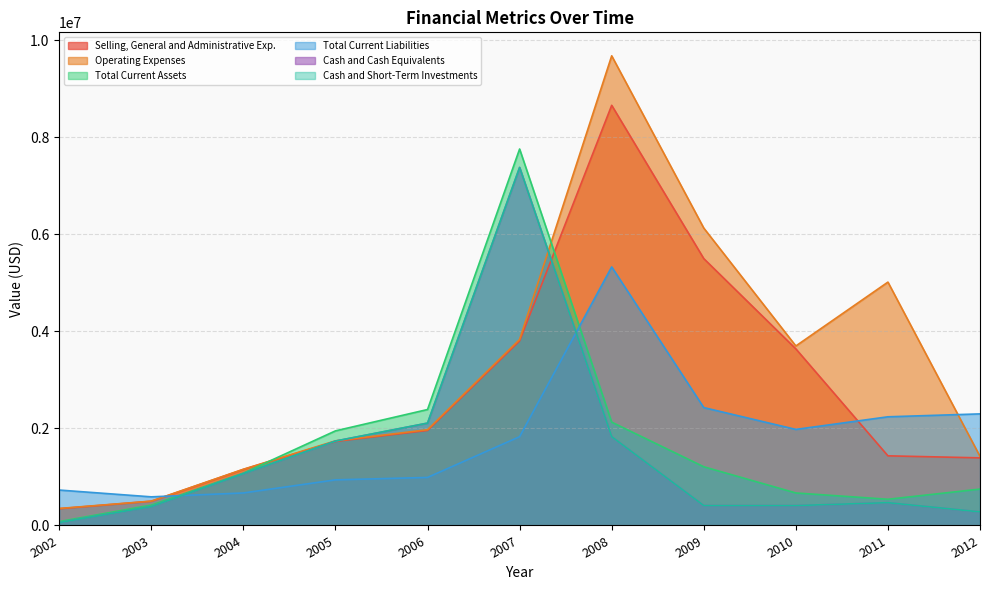

What is the sum of the Selling, General and Administrative Exp. values at 2007 and 2006?

5763962